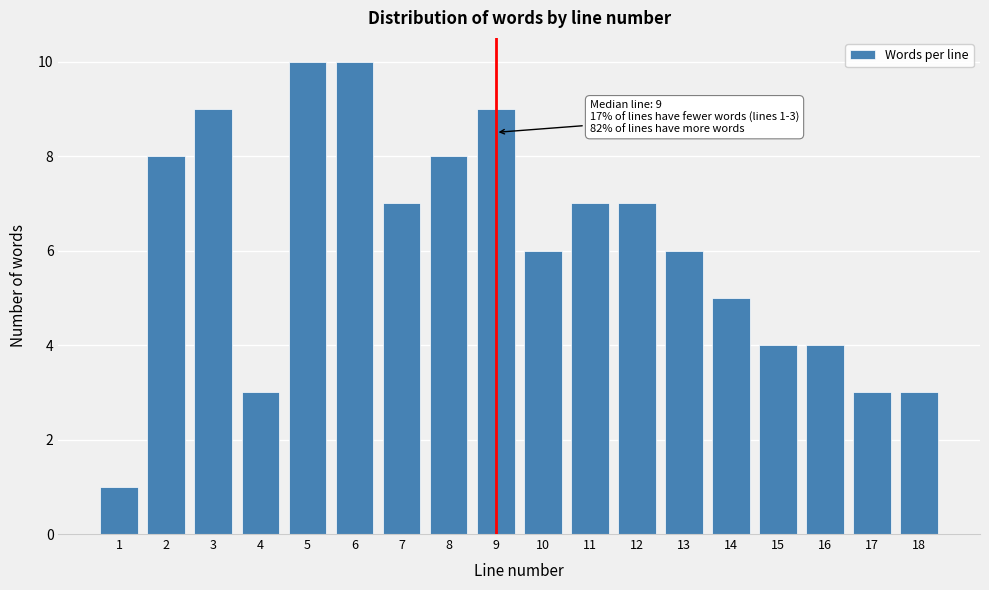

Reading left to right, extract all data points from this chart.

1=1	2=8	3=9	4=3	5=10	6=10	7=7	8=8	9=9	10=6	11=7	12=7	13=6	14=5	15=4	16=4	17=3	18=3